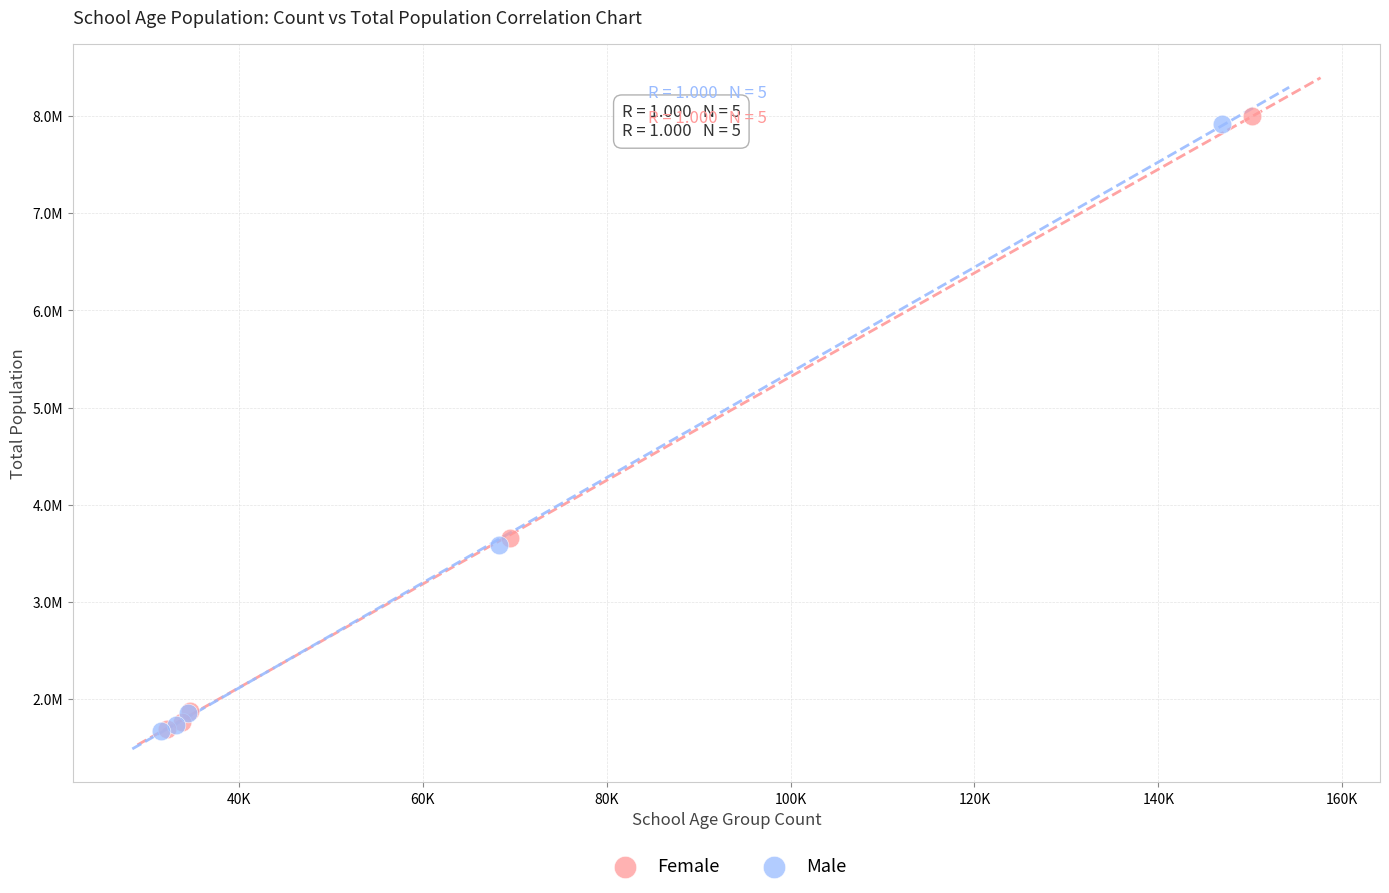

Which series has the widest spread of Y values?

Female